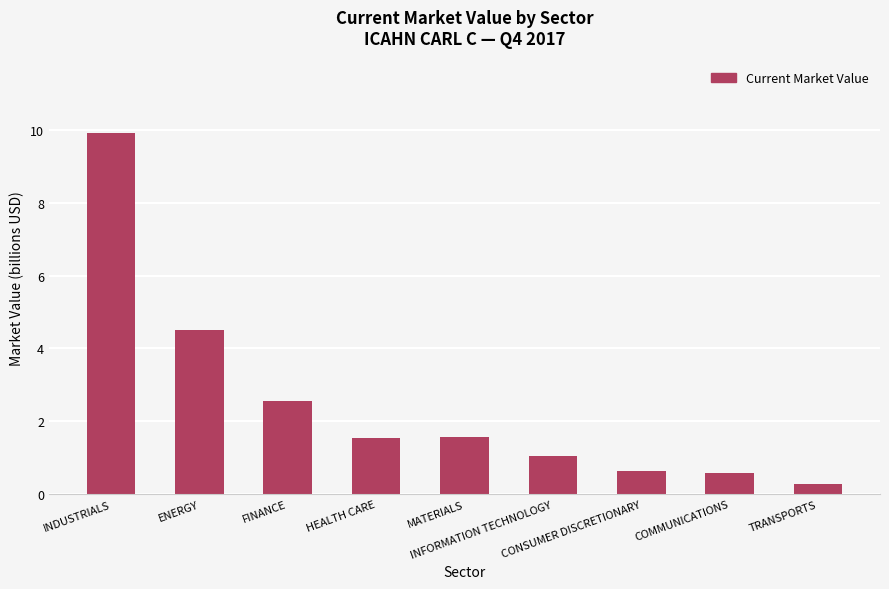

Which label corresponds to the largest value in the chart?

INDUSTRIALS